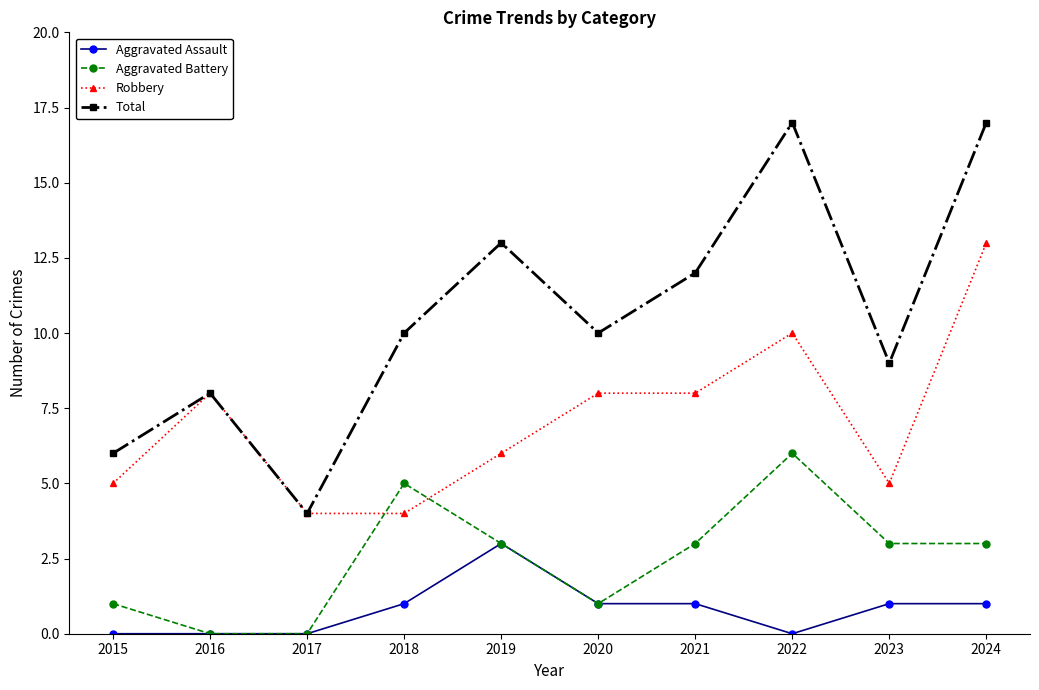

True or false: Aggravated Battery has a value of 3 at 2023.

True